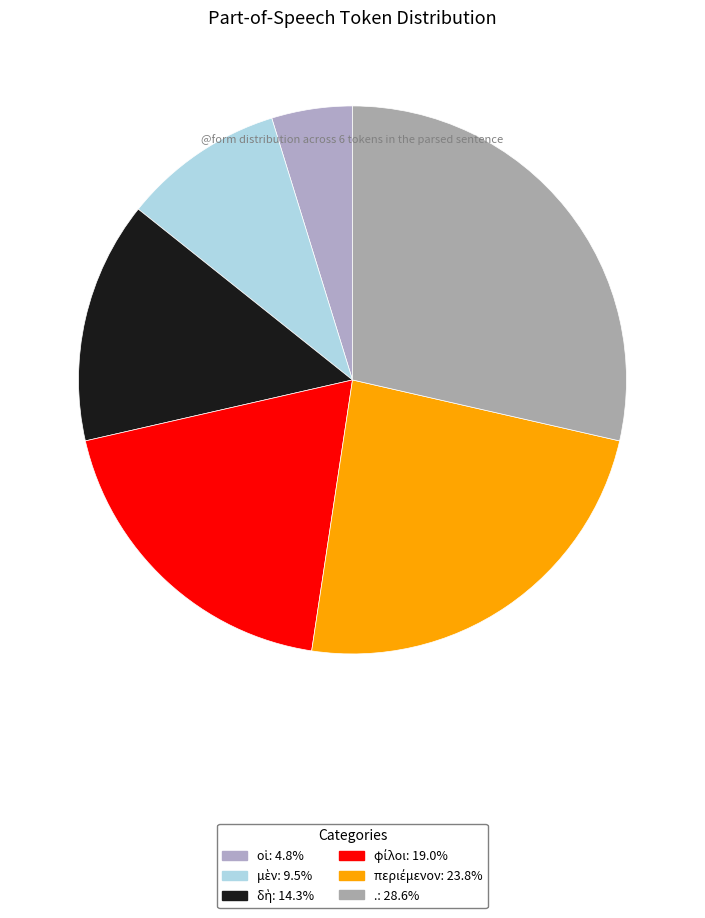

How many slices are in this pie chart?

6